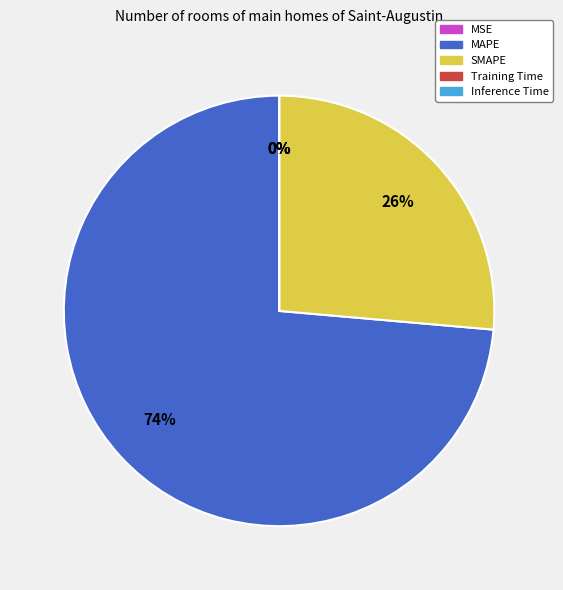

Is MAPE the majority of the pie?

Yes